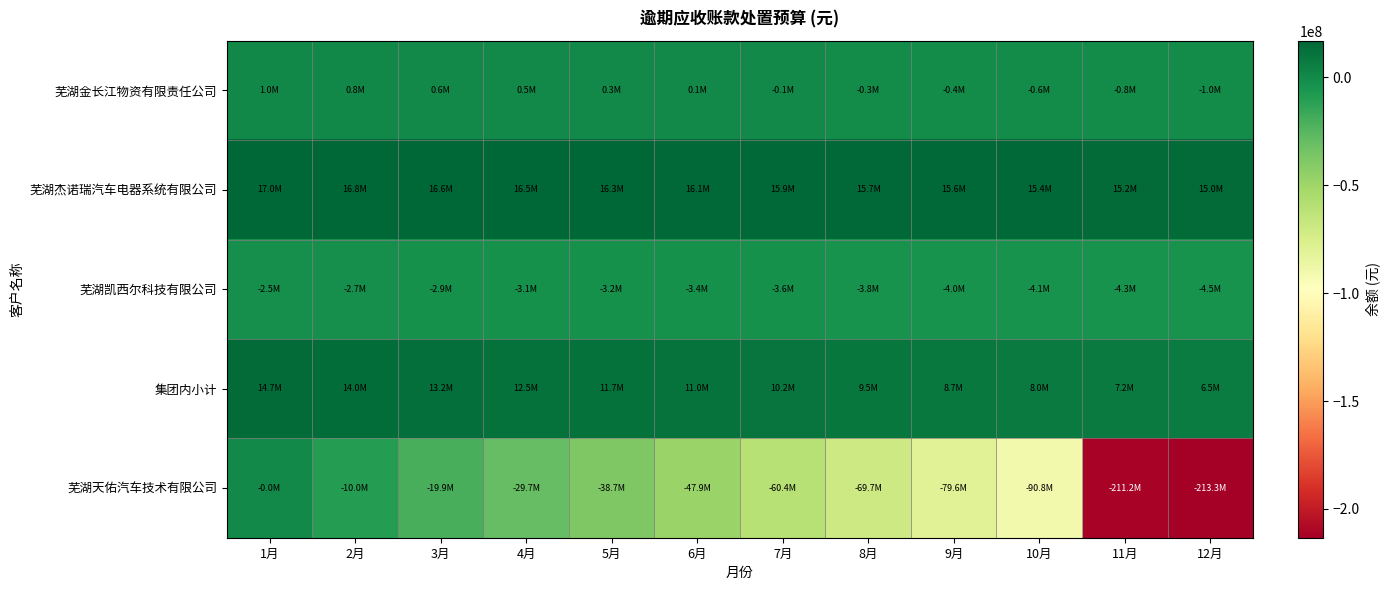

Which label corresponds to the smallest value in the chart?

12月